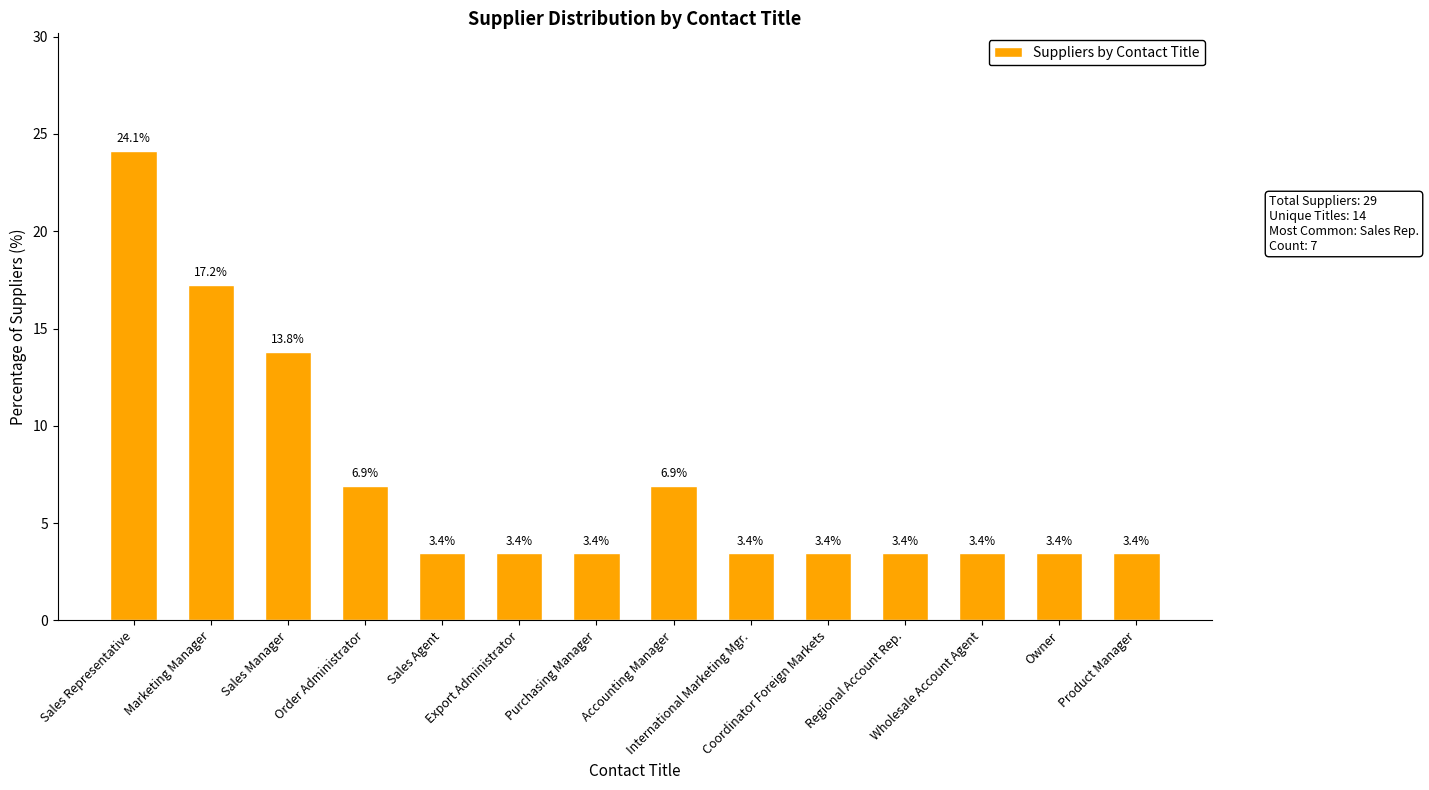

What is the minimum value shown in the chart?

3.4